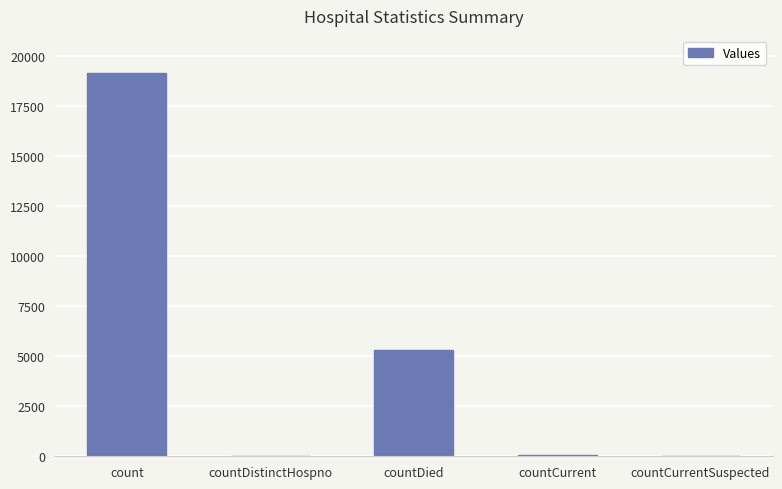

At which label does the data first exceed 52?

count